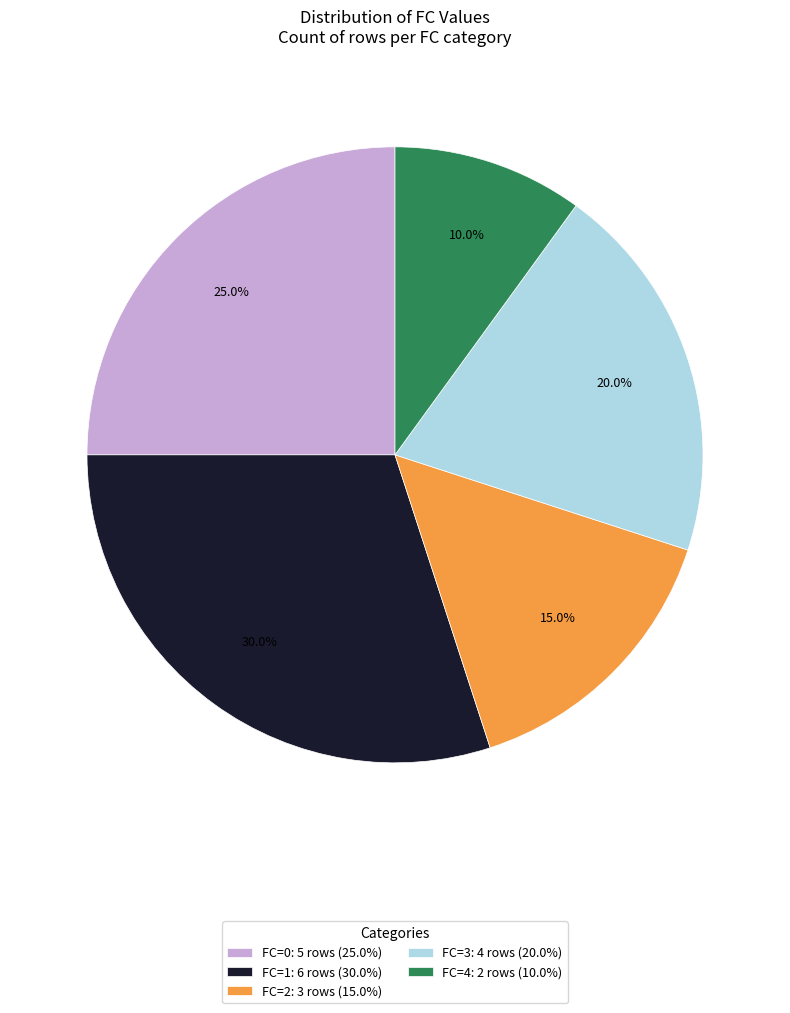

To the nearest percent, what is the average slice percentage?

20%